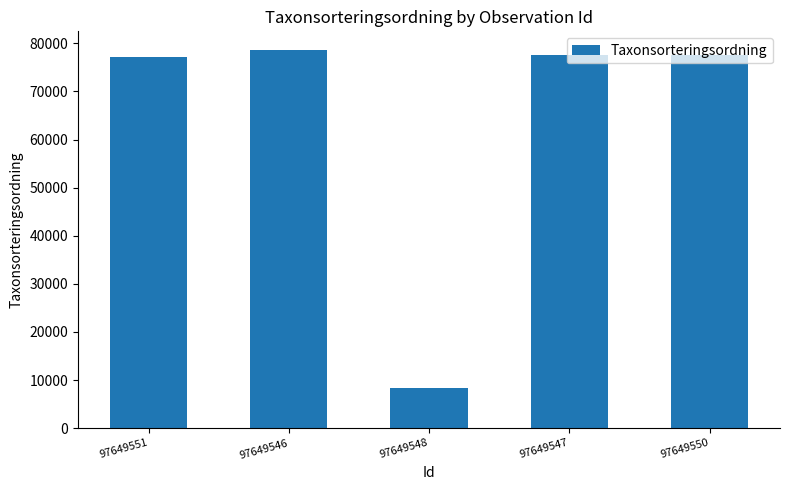

What is the average value?

63849